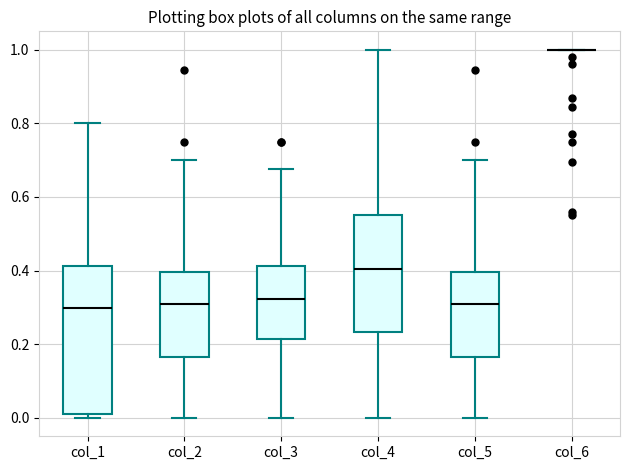

Where does the median line of the box for col_4 sit on the y-axis? The values are not printed on the chart, so give them approximately, as read against the axis.

0.40